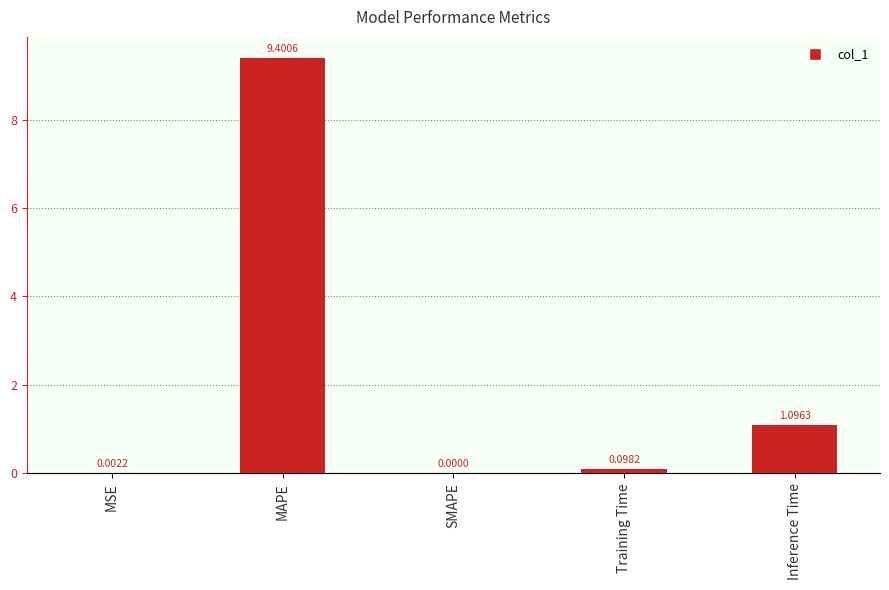

What is the sum of all values?

10.6